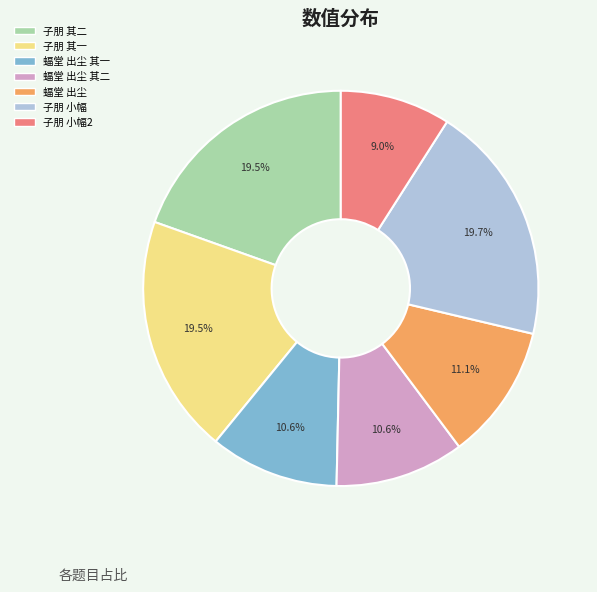

Is there a majority slice in this chart?

No